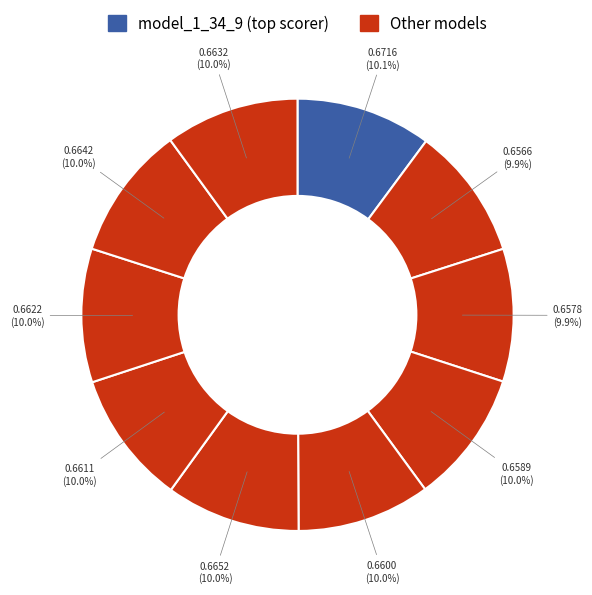

Is there any slice that represents more than half of the pie?

No